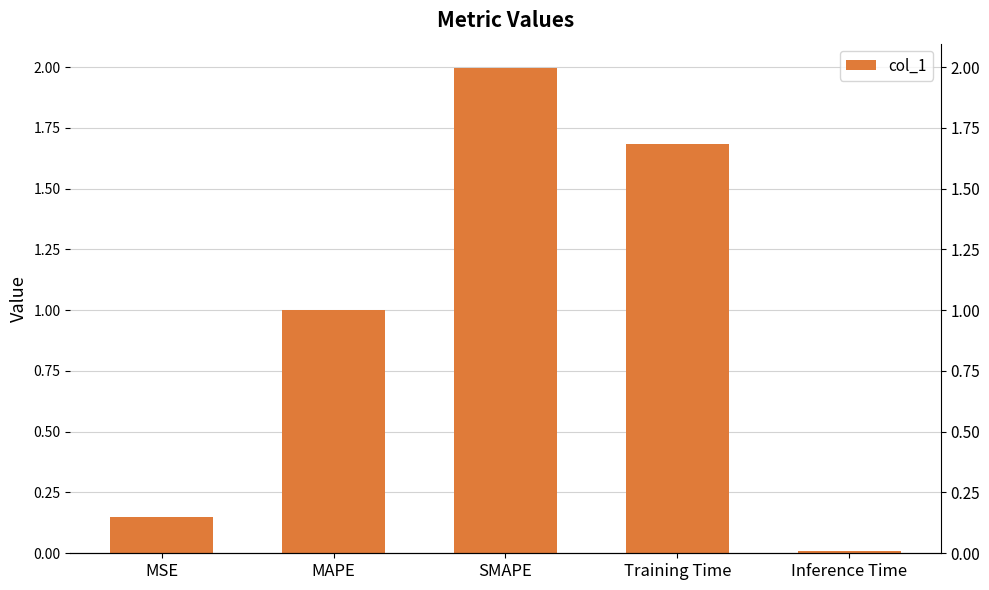

The value at MAPE is 1.0. True or false?

True